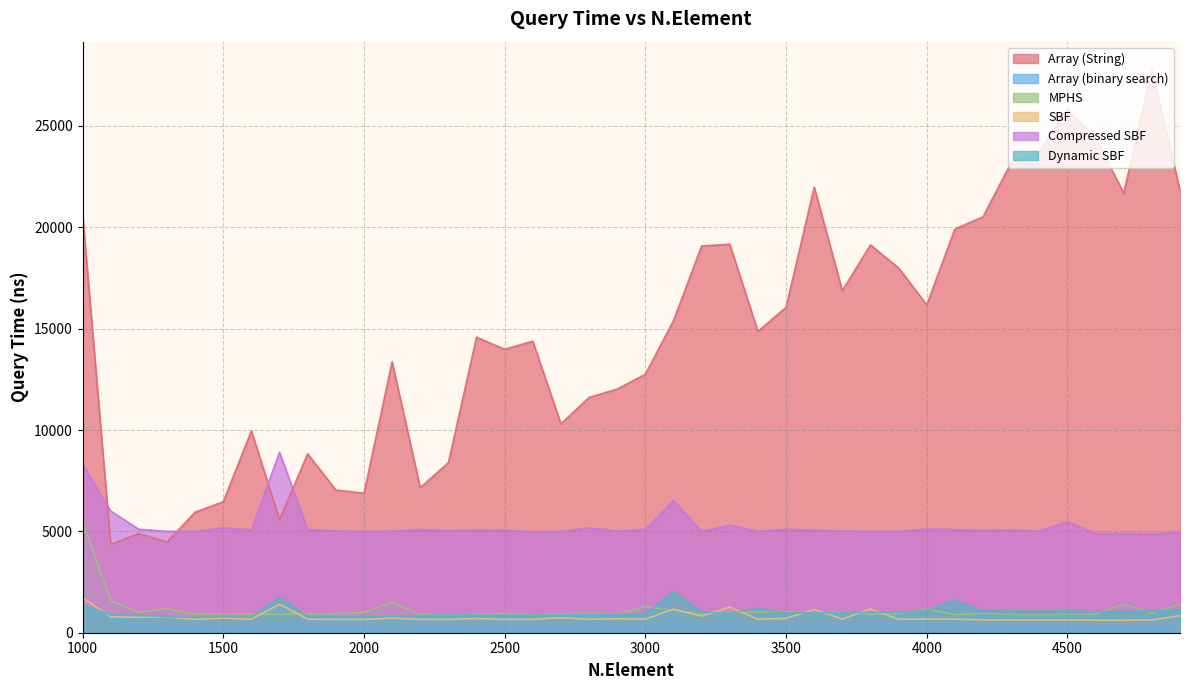

Reading right to left, transcribe all the data shown in this chart.

Array (String): 21826.7	27771.1	21684.2	24400.9	25813.1	23722.9	23195.8	20520.0	19919.0	16173.0	17995.0	19131.9	16879.2	21982.3	16051.4	14866.8	19167.3	19081.1	15397.9	12751.4	12021.7	11606.8	10305.0	14385.0	13981.2	14580.5	8388.8	7157.5	13363.3	6878.7	7042.1	8825.5	5581.9	9963.3	6463.6	5944.9	4474.3	4890.0	4363.9	20695.0
Array (binary search): 234.1	232.2	225.0	229.4	247.0	230.8	231.0	243.3	280.0	253.9	275.6	263.7	246.3	260.0	274.6	248.4	255.8	254.8	374.3	237.3	238.6	256.2	235.0	239.5	237.6	242.5	218.4	218.9	286.6	214.1	213.2	231.7	315.7	216.1	256.4	207.8	228.8	307.6	668.6	1044.7
MPHS: 1394.7	970.1	1402.4	917.4	900.5	887.4	899.8	954.2	892.2	1169.0	943.4	922.0	1029.9	966.1	1047.1	1026.0	1006.2	916.4	1103.6	1282.5	940.2	959.6	936.8	882.9	950.1	911.4	885.9	889.8	1499.4	996.1	945.5	940.6	903.1	912.8	941.0	903.7	1191.5	995.5	1572.1	5510.4
SBF: 840.4	625.1	616.9	618.4	633.2	633.2	637.2	635.0	668.7	672.3	664.0	1174.2	674.7	1149.8	707.4	664.5	1265.2	816.3	1168.5	667.4	689.8	662.6	741.6	663.1	661.6	701.1	656.1	659.3	721.6	654.9	657.5	673.5	1404.2	670.1	724.0	662.0	784.3	764.2	782.1	1725.7
Compressed SBF: 4937.7	4880.8	4893.5	4890.4	5484.3	5009.9	5069.6	5047.1	5085.6	5112.8	5001.9	5003.7	5016.6	5056.5	5105.4	5008.7	5298.3	4991.0	6525.8	5092.2	5013.1	5174.7	4995.4	4974.3	5055.7	5070.2	5035.9	5091.5	5013.7	4996.0	5020.6	5089.9	8905.1	5060.4	5172.5	5001.2	5001.8	5106.8	6003.7	8323.1
Dynamic SBF: 1109.3	1065.5	1045.0	1035.9	1082.7	1061.8	1076.2	1060.0	1603.3	1085.0	1006.5	1000.7	990.0	979.3	969.3	1183.3	972.7	1009.9	2031.4	909.8	908.1	888.7	873.3	864.9	857.3	866.5	910.0	828.0	818.0	776.7	780.0	795.2	1746.2	756.8	776.8	752.5	789.7	859.0	873.0	1371.0